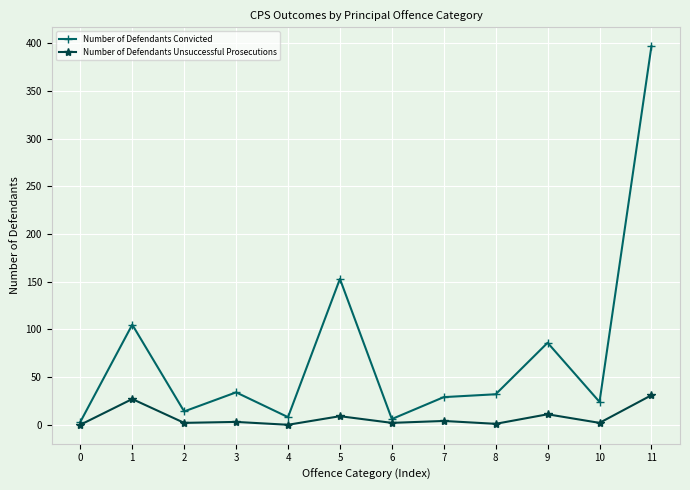

At which label does Number of Defendants Convicted first exceed 32?

1